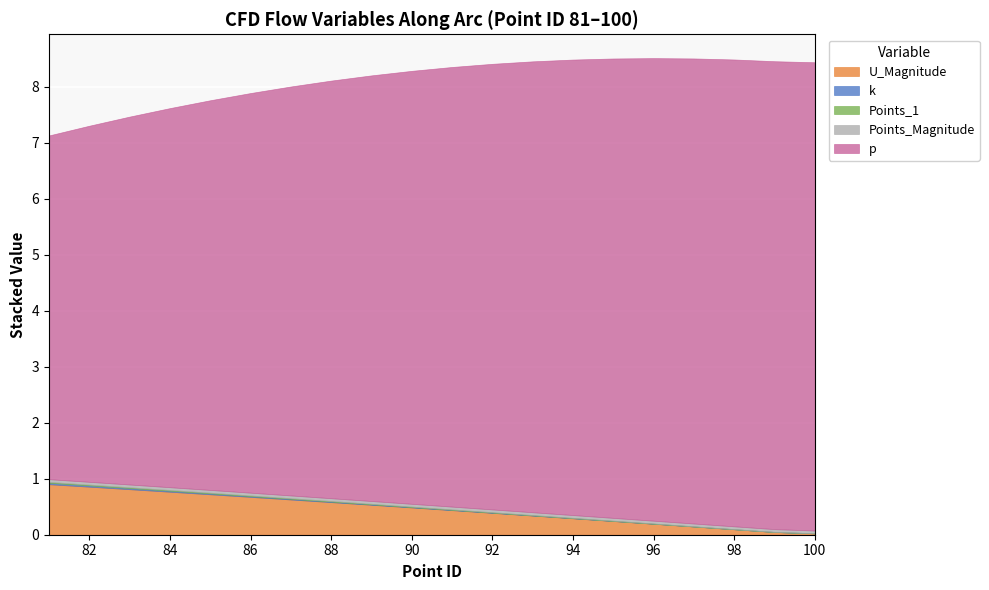

How many lines are shown in the chart?

5